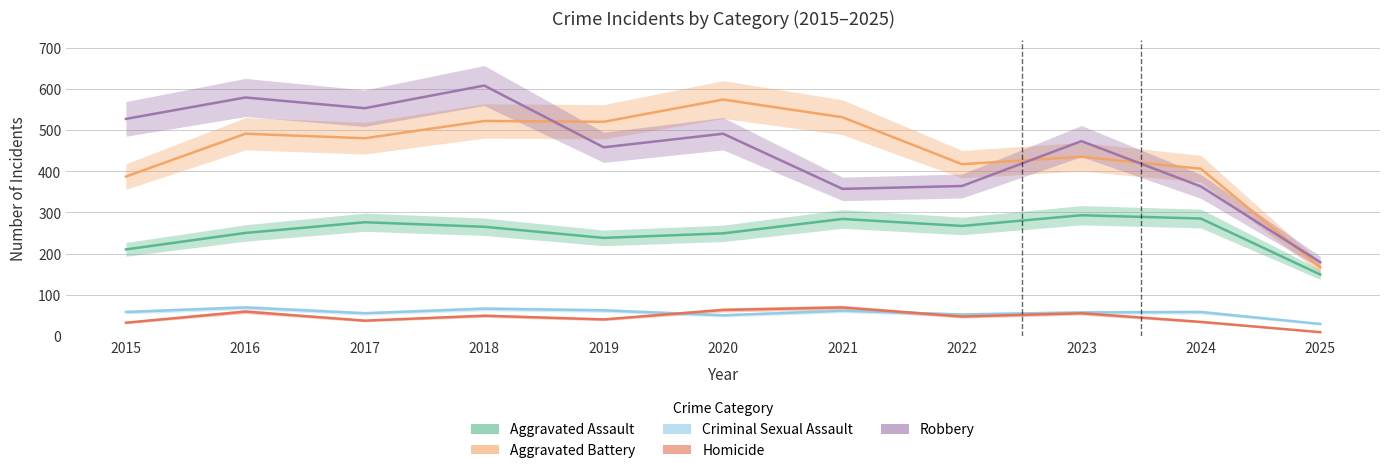

What is the difference between the highest and lowest values at 2021?

470